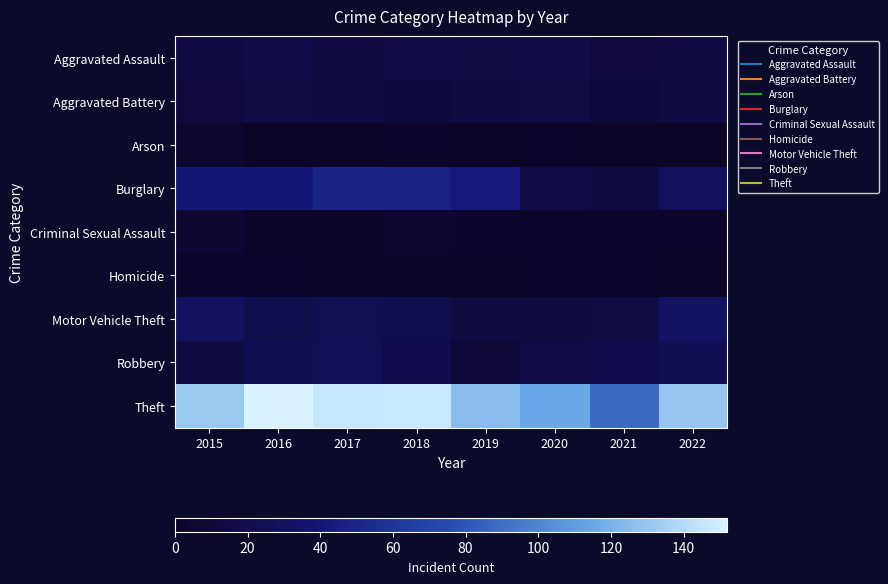

What is the total value across all series at 2020?

202